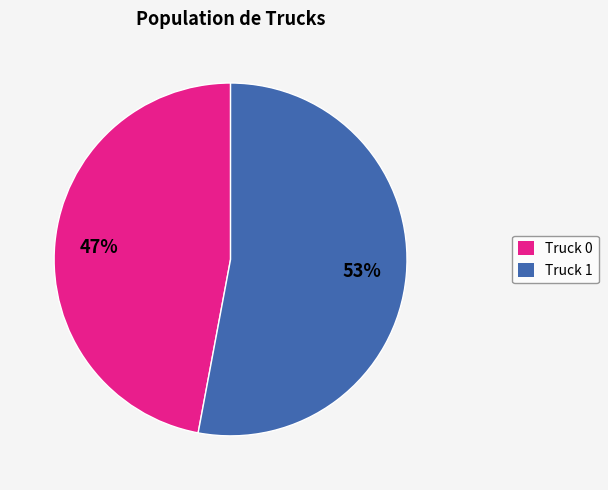

Which category has the smallest portion of the pie?

Truck 0